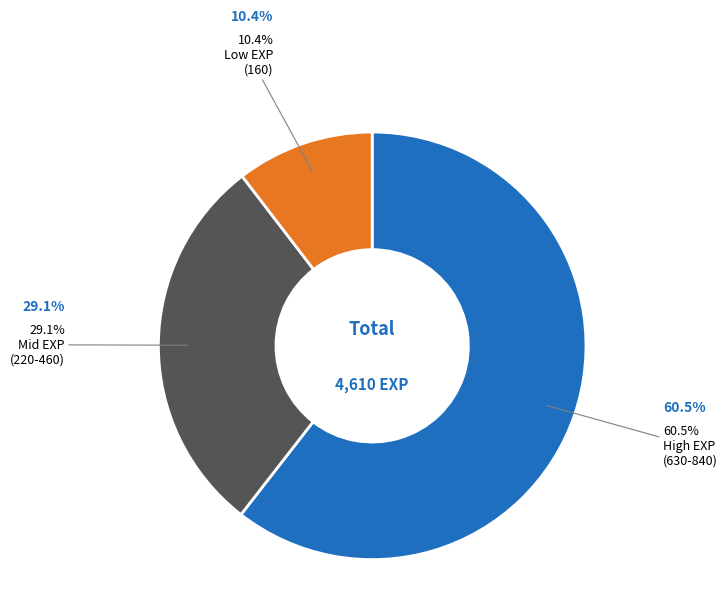

How many slices are in this pie chart?

3